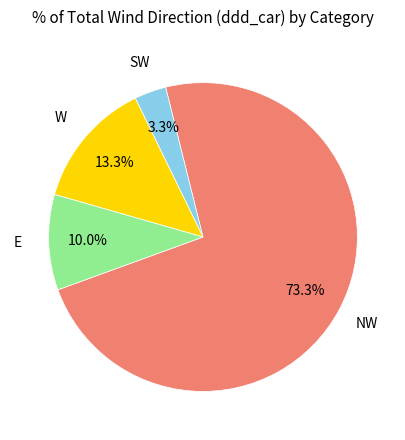

Count the number of slices in the pie.

4